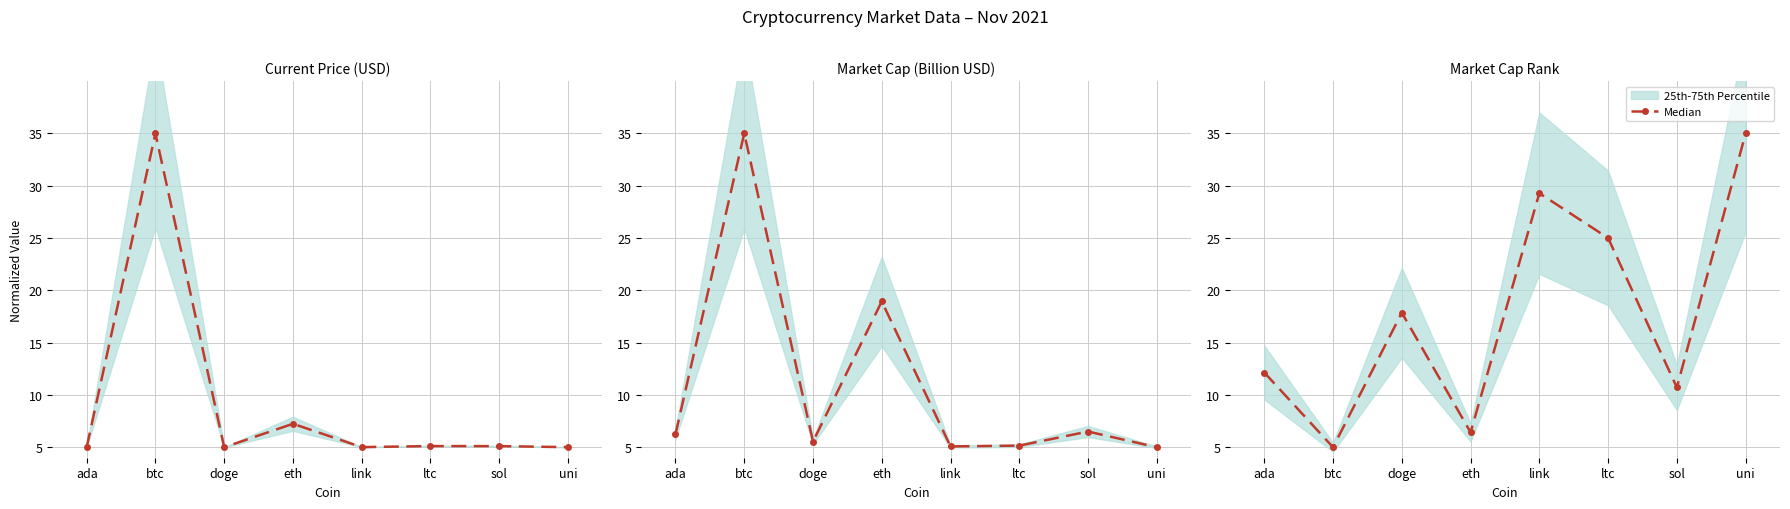

What is the minimum value shown in the chart?

5.0